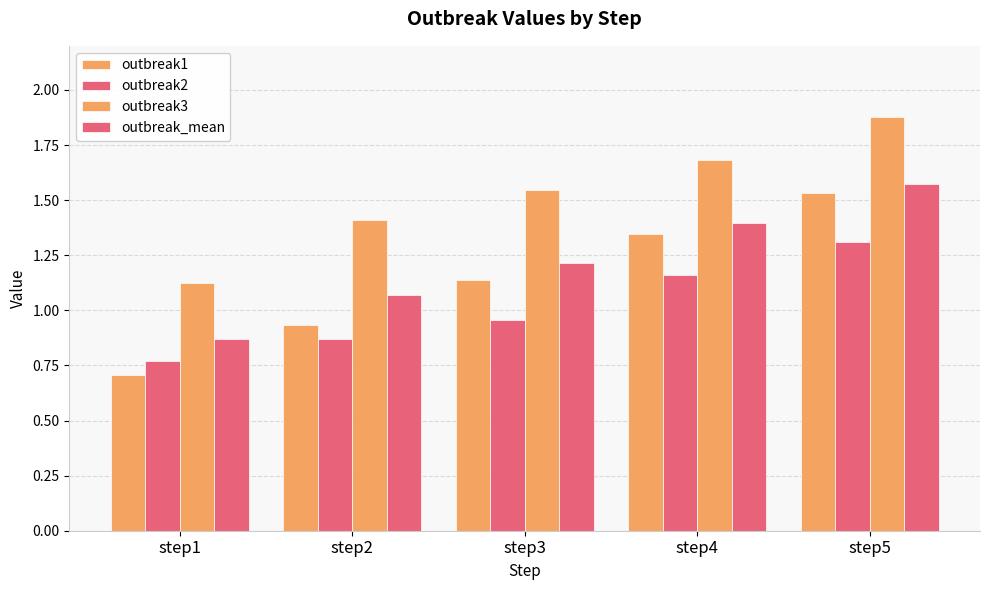

How many categories are shown in the chart?

5